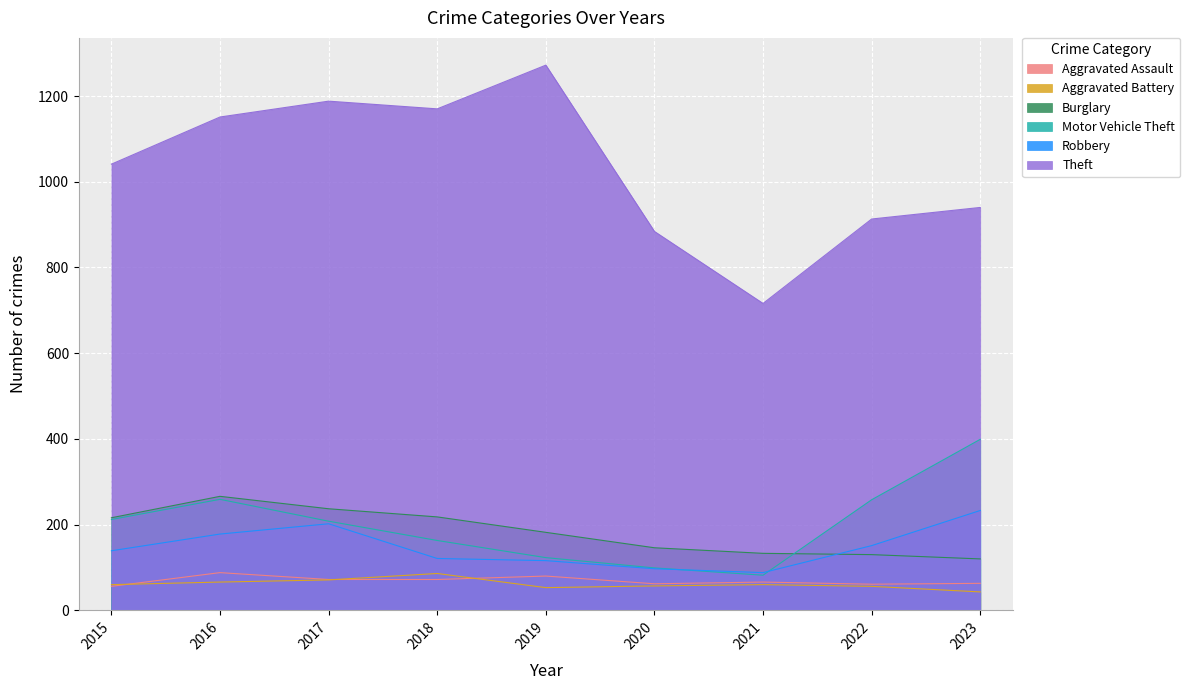

What is the lowest value of the Motor Vehicle Theft series?

82